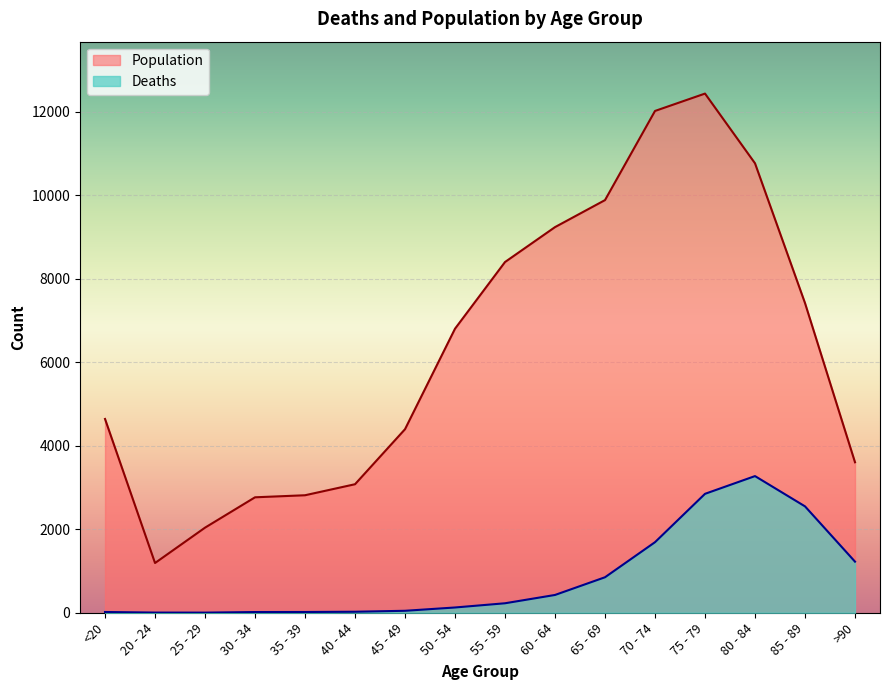

How many interior local peaks does the Deaths series have?

1